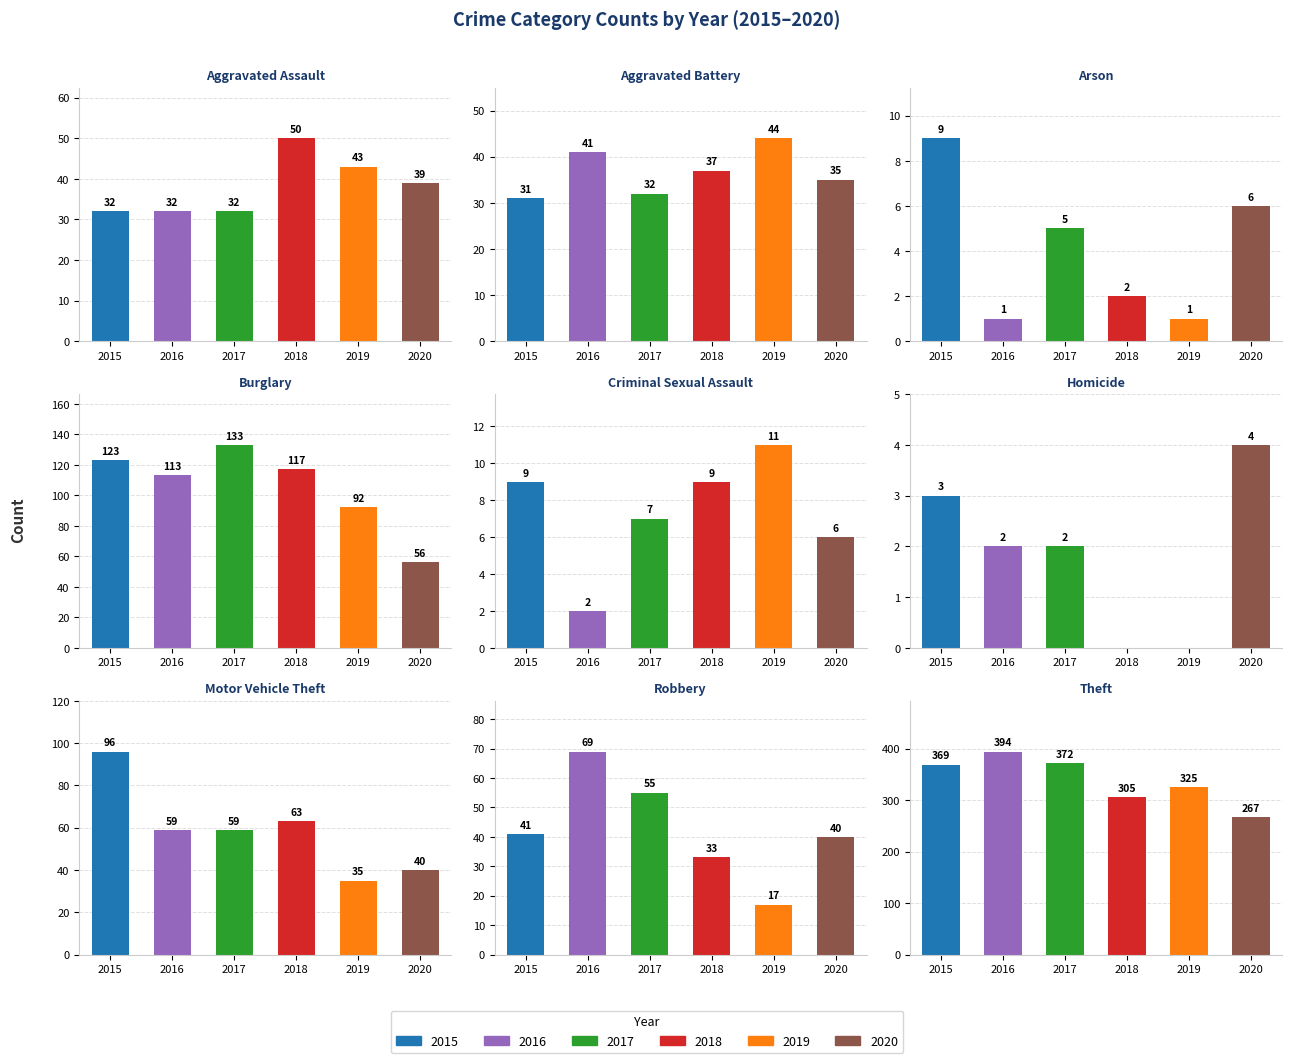

True or false: 2017 has a value of 1 at Homicide.

False